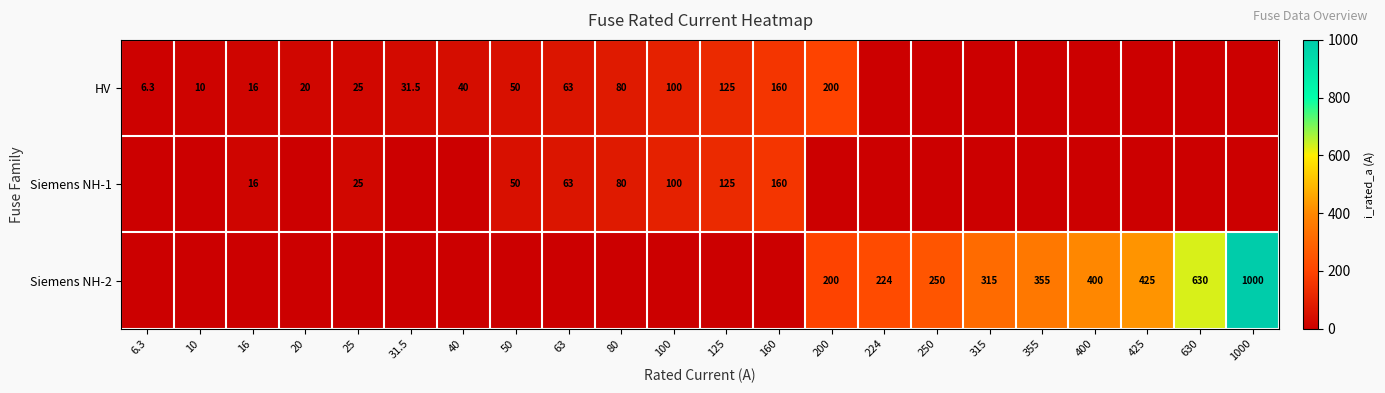

Is it true that Siemens NH-2 equals 630.0 at 630?

True